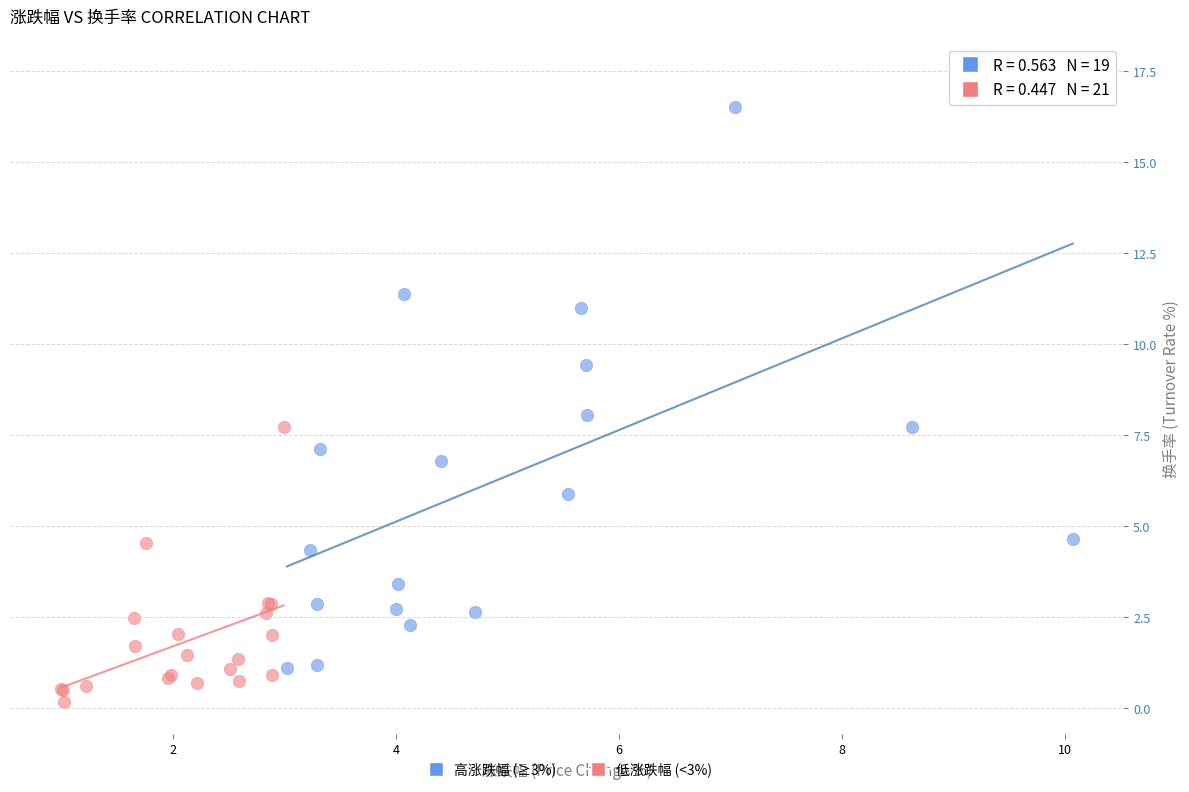

Which series has the largest Y range (max minus min)?

高涨跌幅 (≥3%)